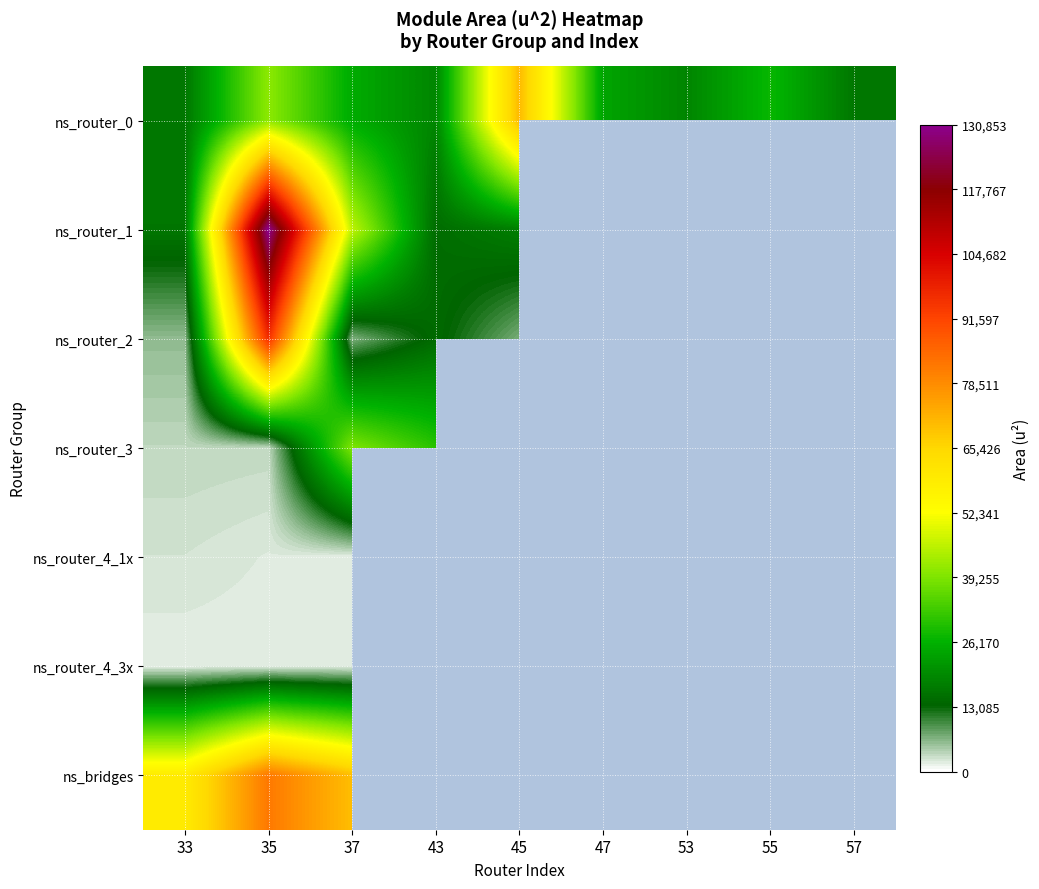

What is the spread (max minus min) of values at 43?

28959.0